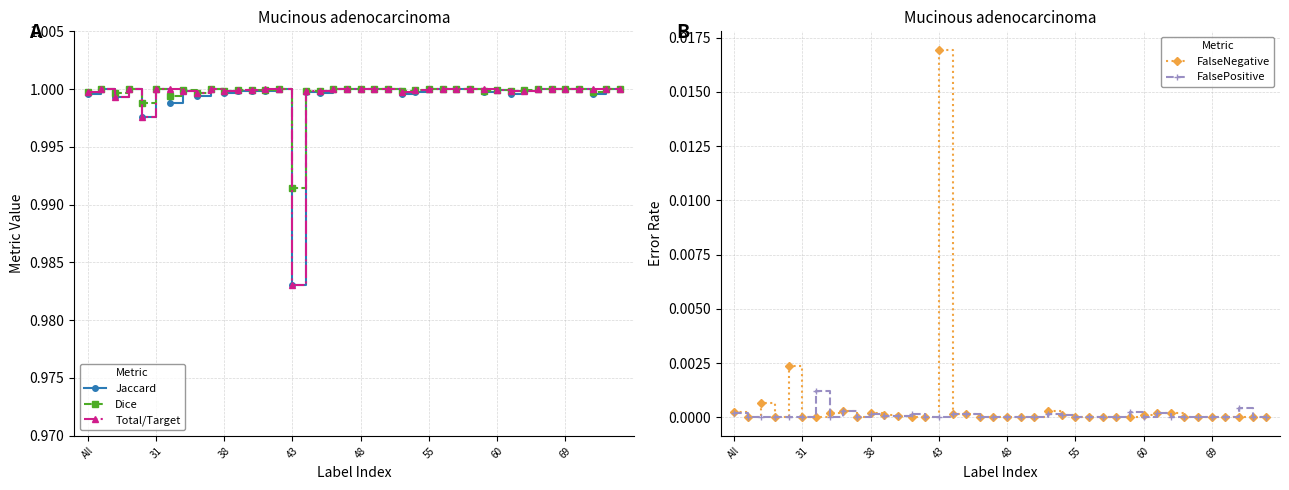

At which label does Total/Target reach its minimum?

43